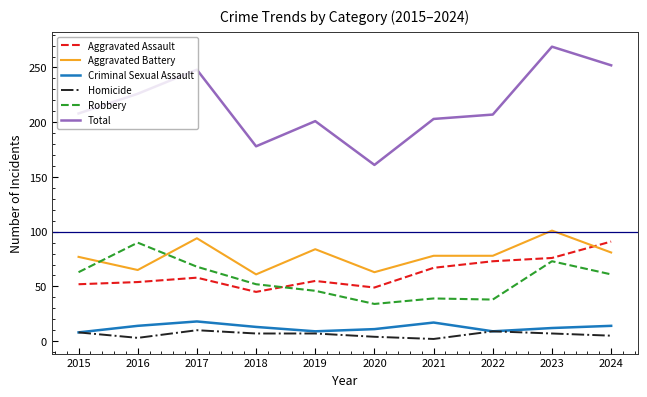

True or false: Homicide and Robbery cross at least once.

False